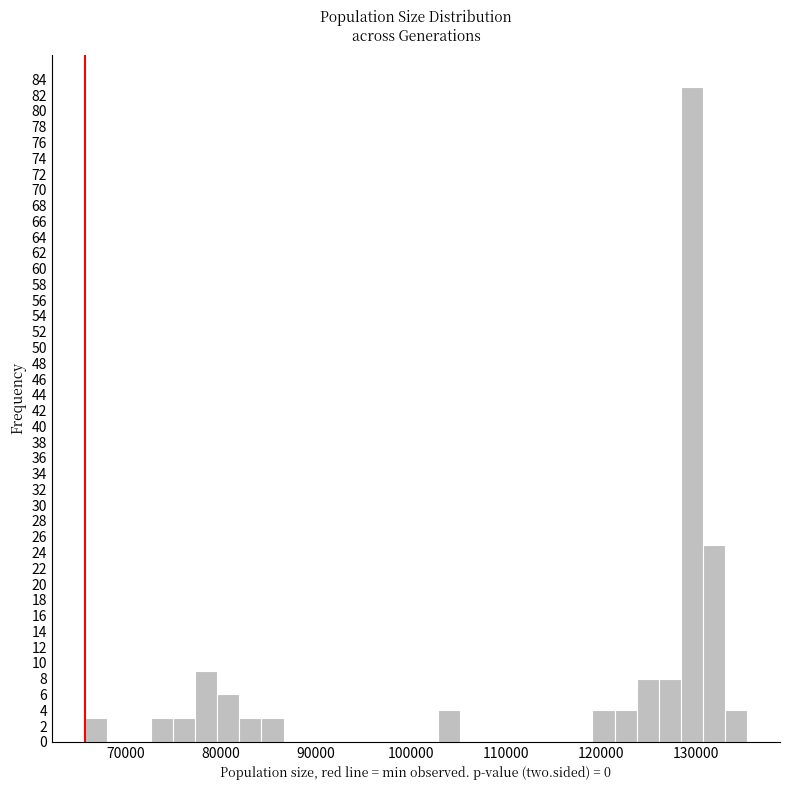

Read against the x-axis, roughly where is the centre of the tallest bar?

130000